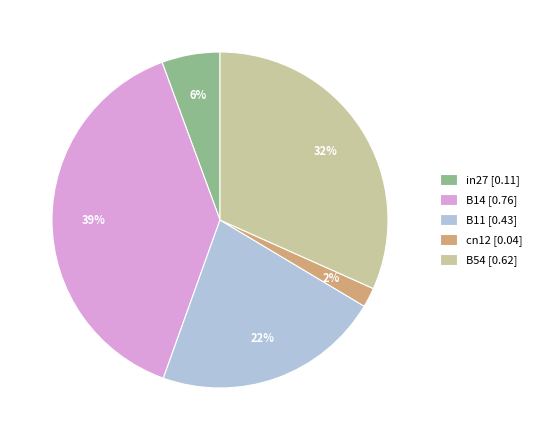

Is it true that B11 [0.43] is 35% of the pie?

False